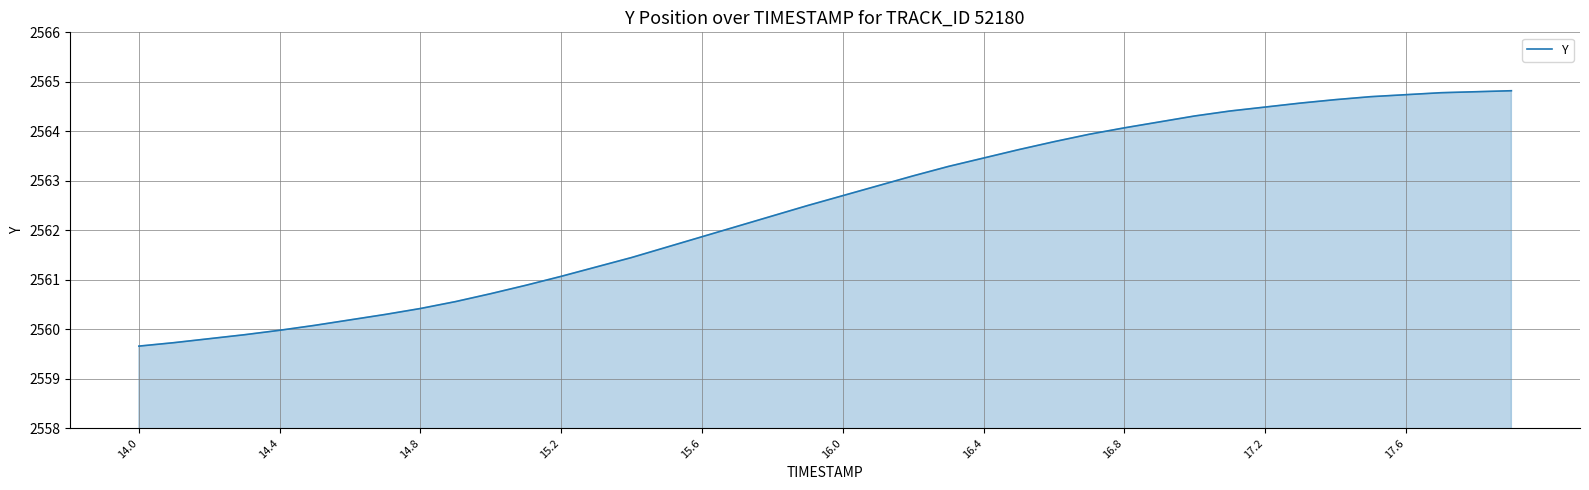

Count the number of data series in this chart.

1